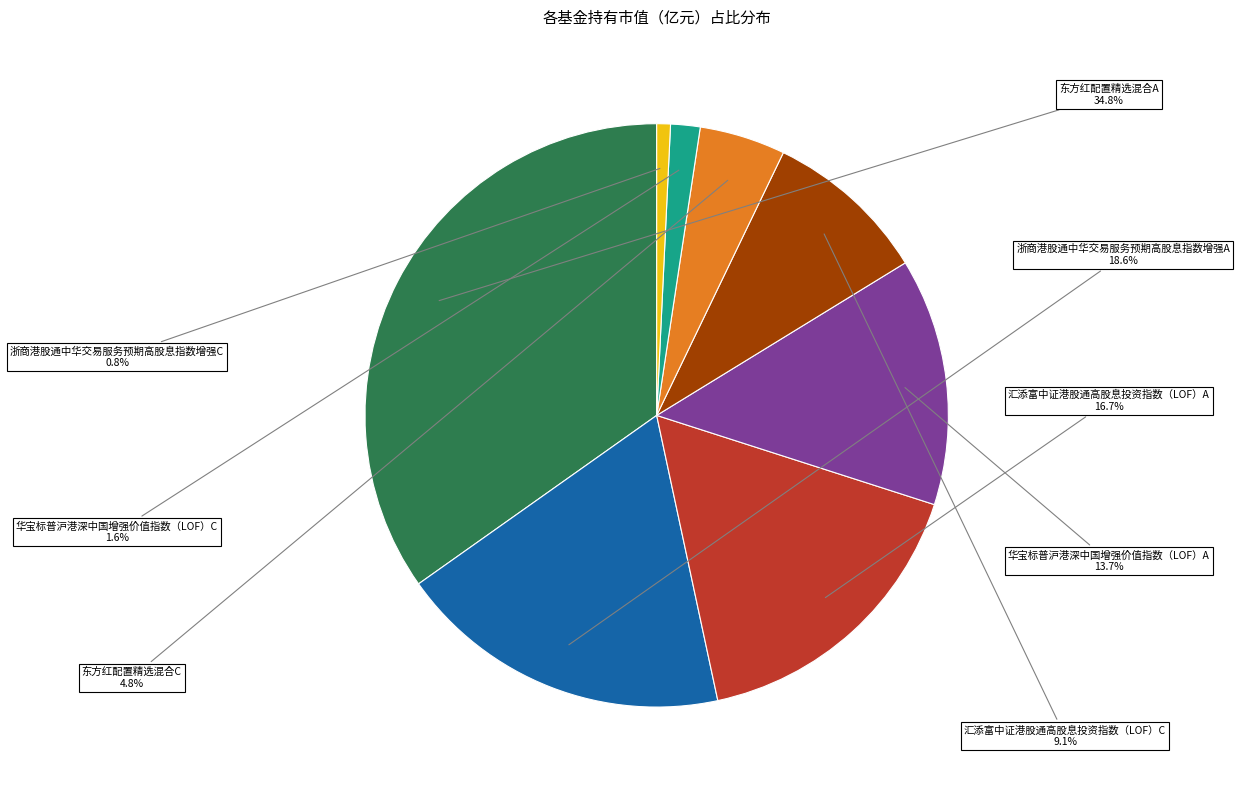

Is there a majority slice in this chart?

No